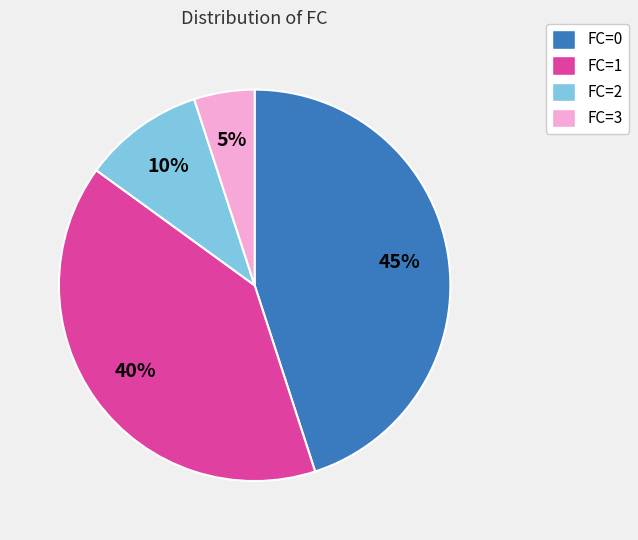

To the nearest percent, what is the difference between the largest and smallest slice percentages?

40%